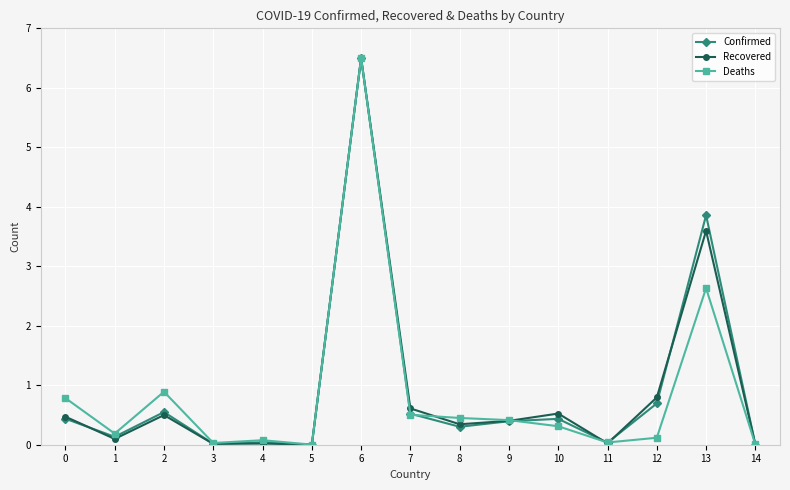

Between 12 and 13, which series saw the biggest shift?

Confirmed